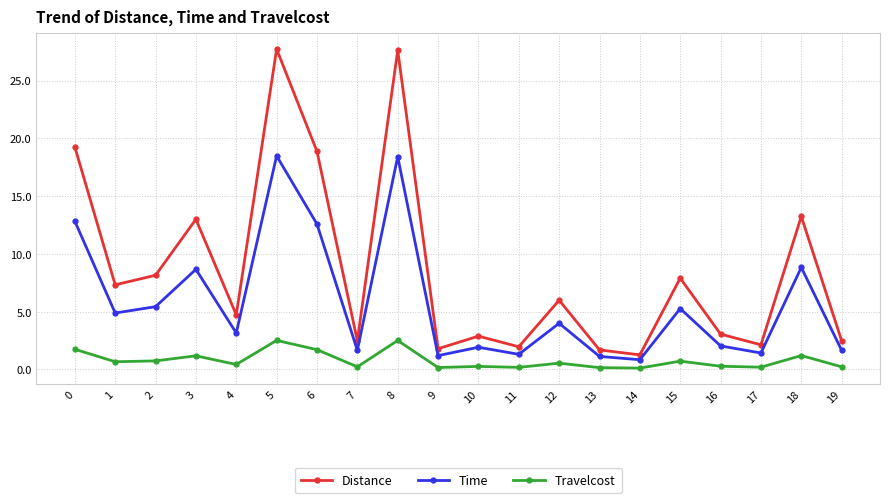

In Distance, how many points are higher than both neighbors (excluding endpoints)?

7